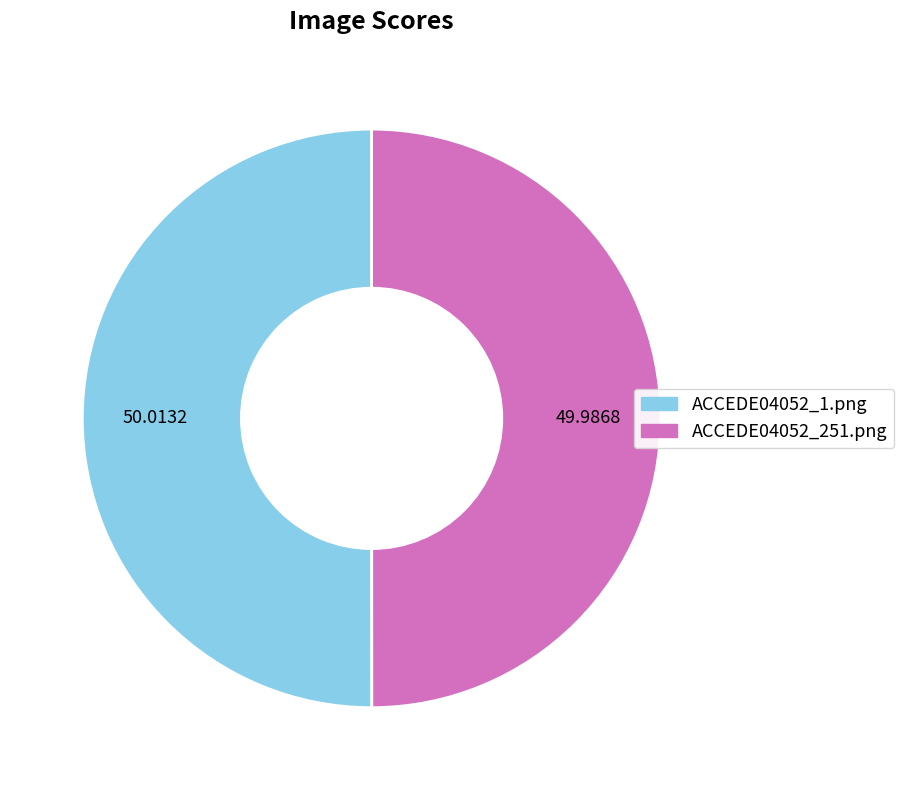

Combined, do ACCEDE04052_251.png and ACCEDE04052_1.png account for over 50%?

Yes